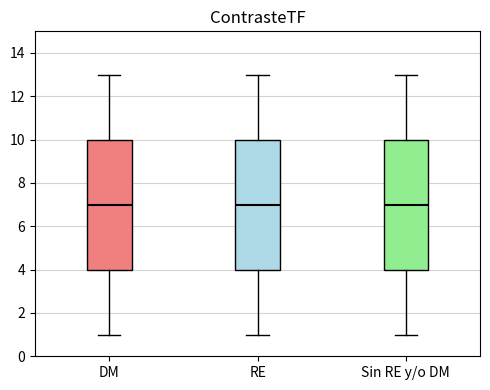

Reading left to right, read every box against the y-axis: the position of its median line, the range the box covers, and the ends of its whiskers. The values are not printed on the chart, so give them approximately, as read against the axis.

DM: median 7, box 4 to 10, whiskers 1 to 13
RE: median 7, box 4 to 10, whiskers 1 to 13
Sin RE y/o DM: median 7, box 4 to 10, whiskers 1 to 13